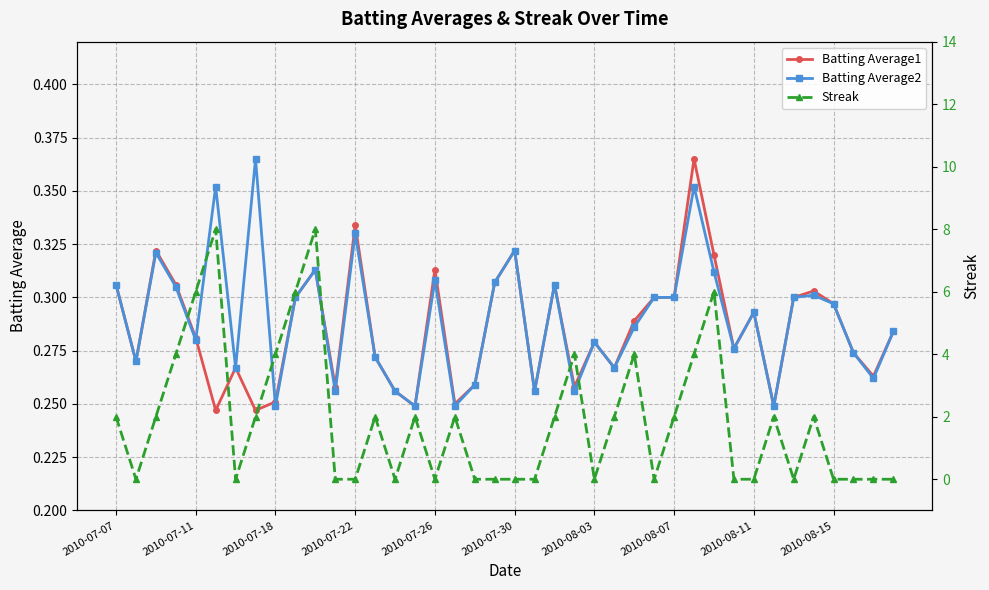

Which has a higher value, 17 or 10?

10